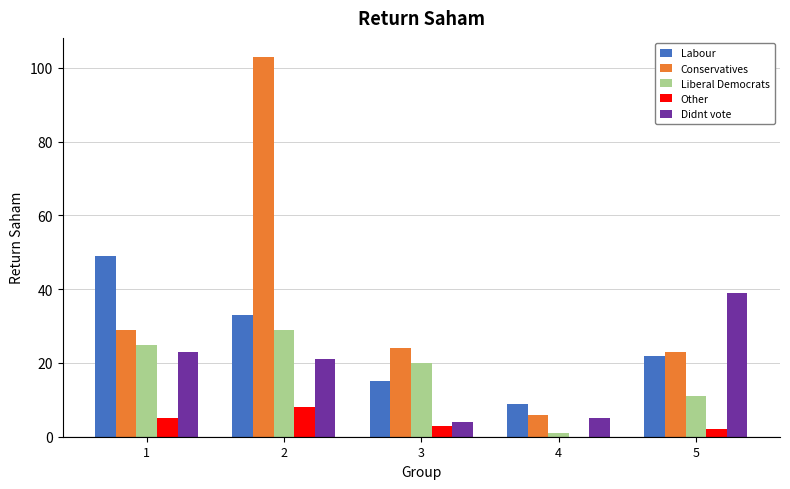

Which series changed the most between 2 and 5?

Conservatives